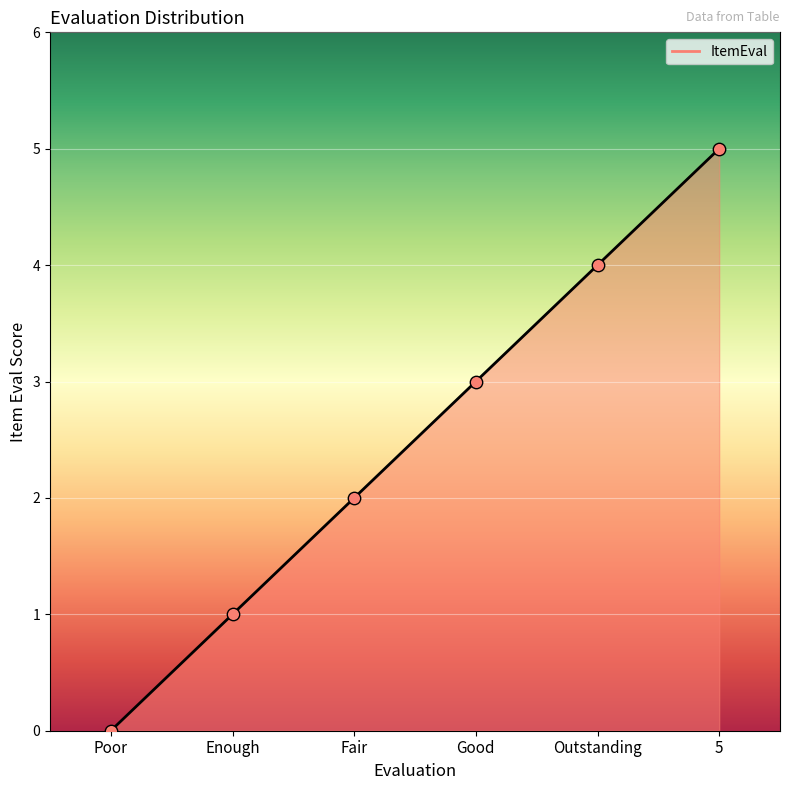

What is the ratio of the value at Good to the value at Enough?

3.0